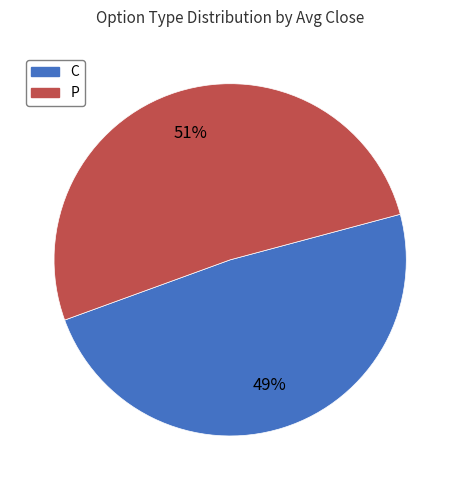

Which slice is the smallest?

C